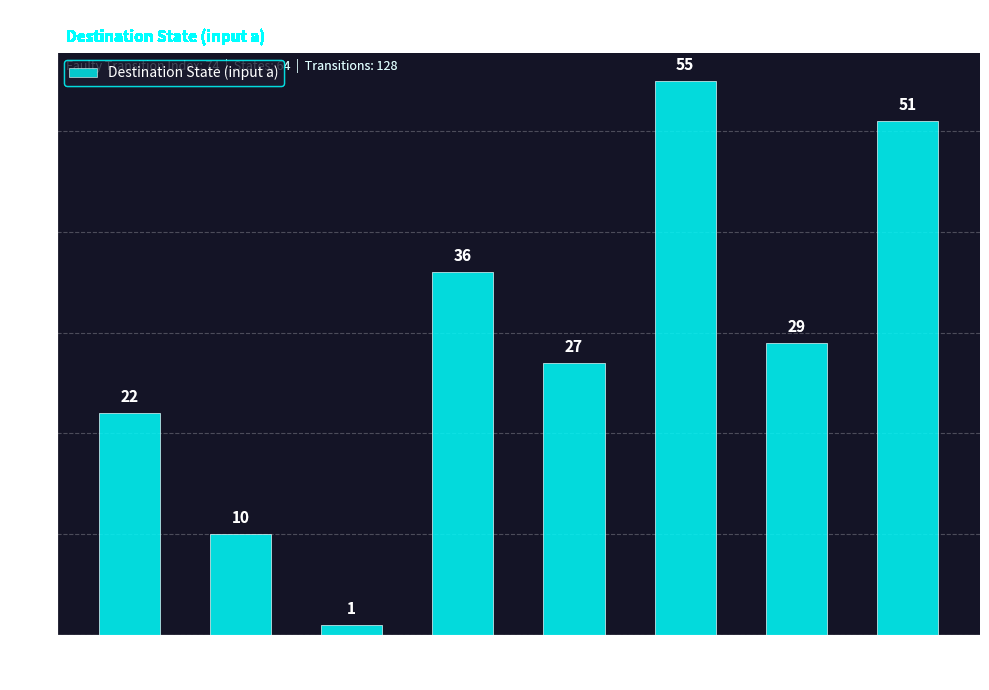

What is the difference between the values at State 7 and State 1?

41